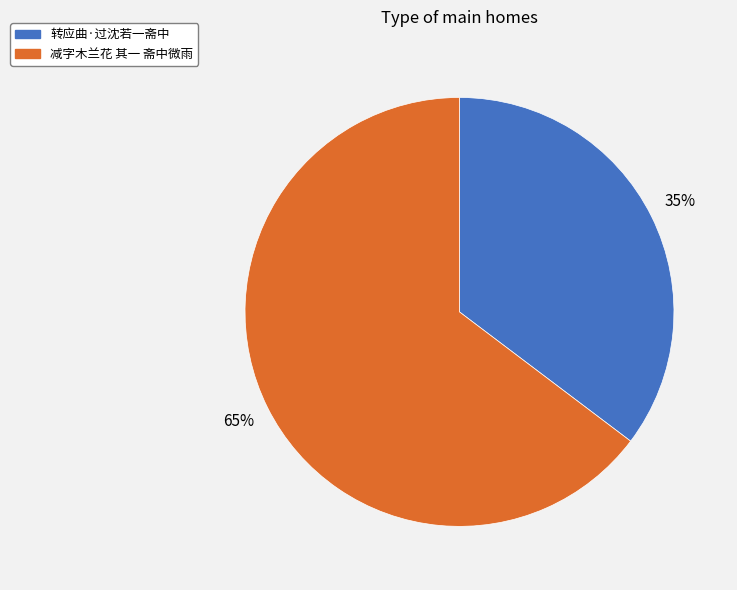

The 减字木兰花 其一 斋中微雨 slice represents 75% of the pie. True or false?

False